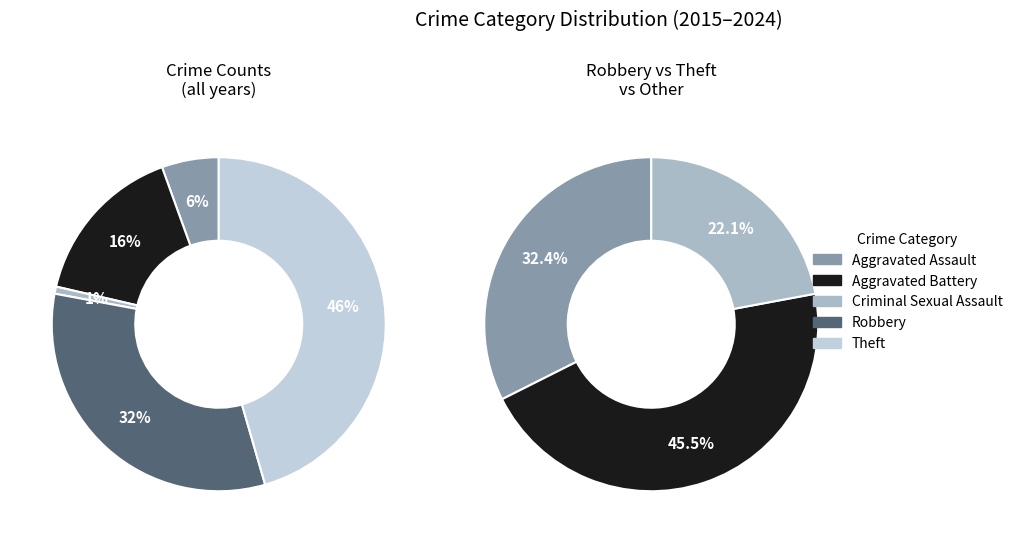

Is there any slice that represents more than half of the pie?

No